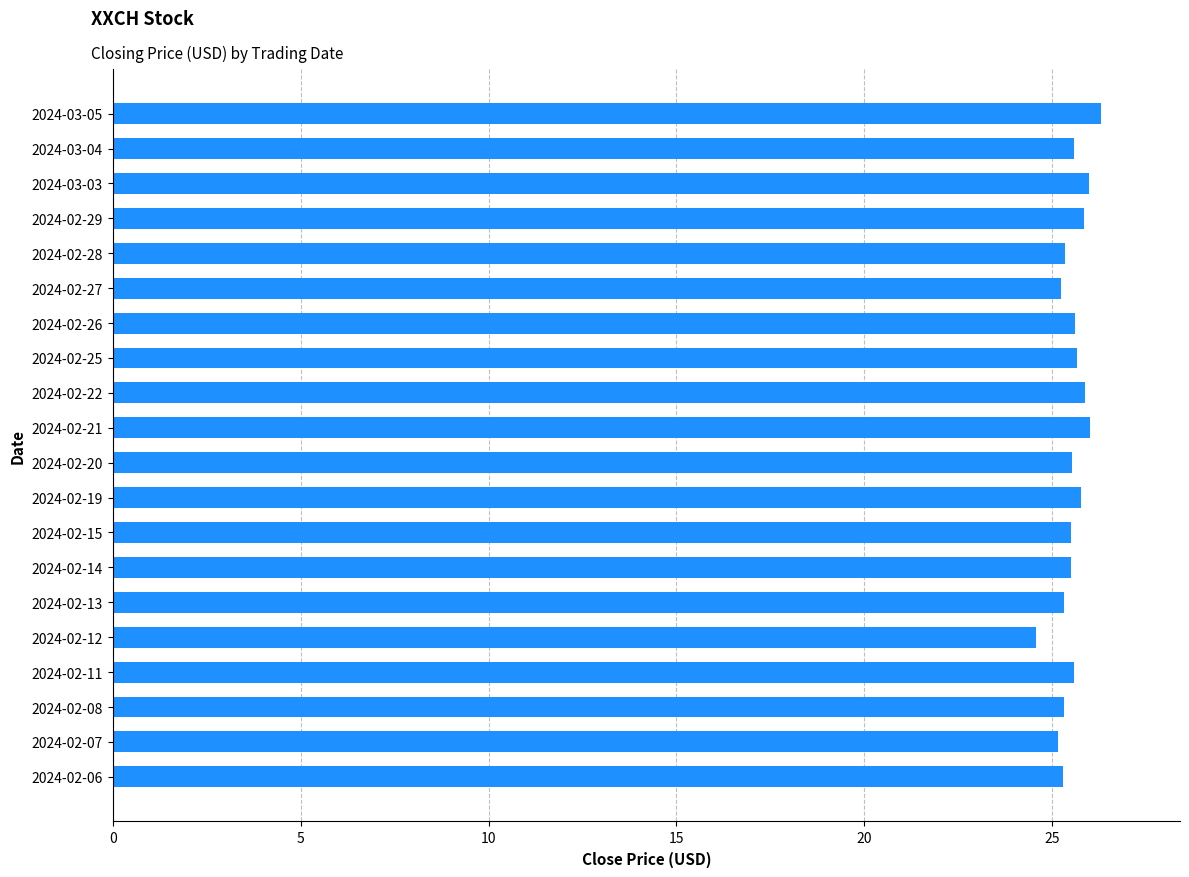

The value at 2024-02-25 is 12.3. True or false?

False